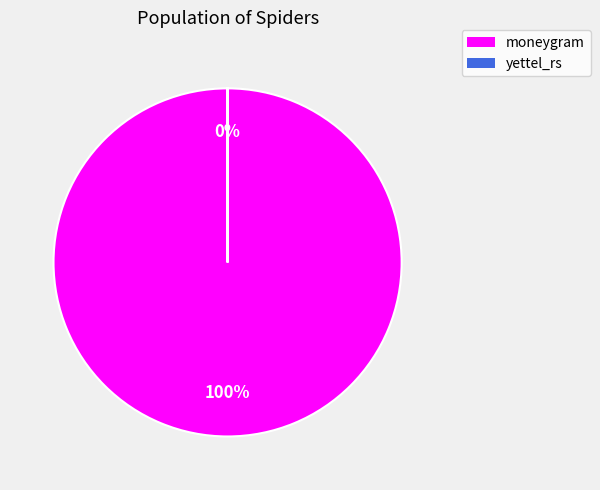

What is the change in value from moneygram to yettel_rs?

-71868956